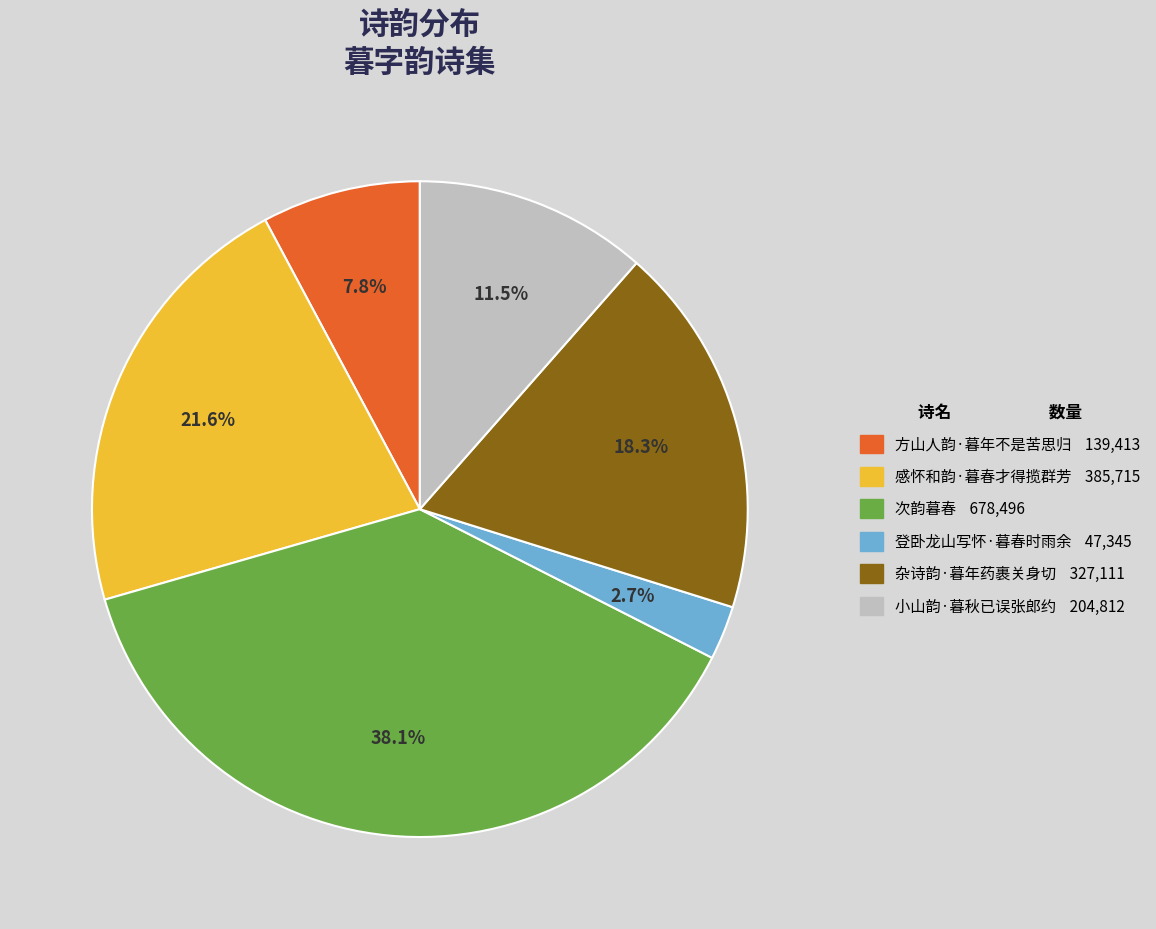

Does any single category account for the majority?

No